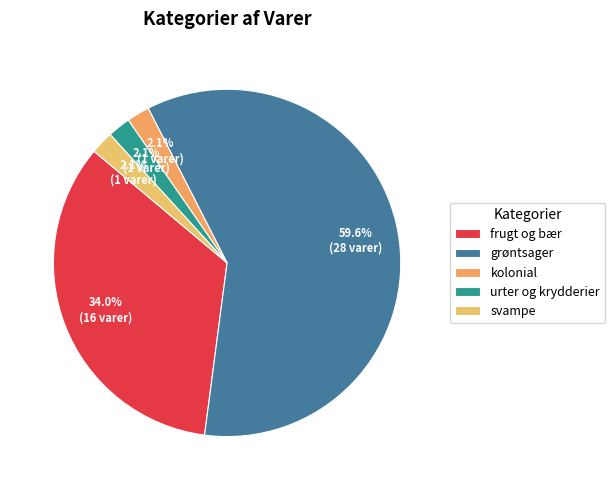

What portion of the pie excludes frugt og bær?

66.0%